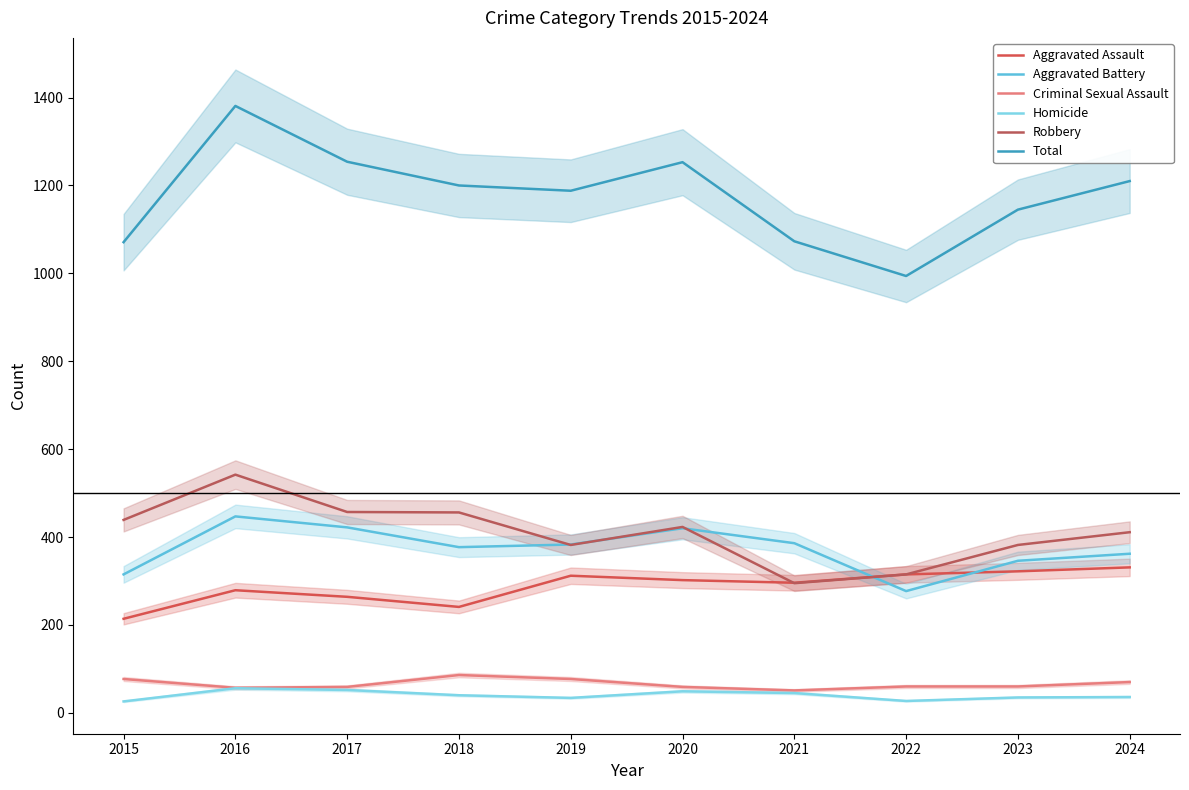

Which category has the lowest value across all series?

2015